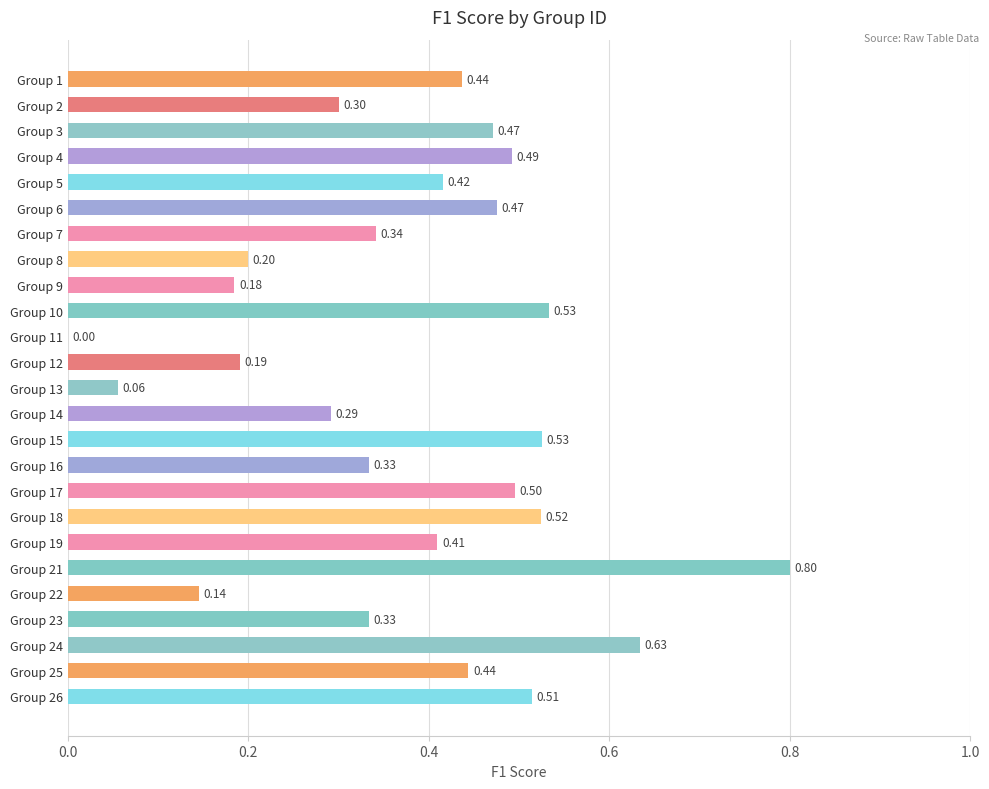

How many positive values are there?

24